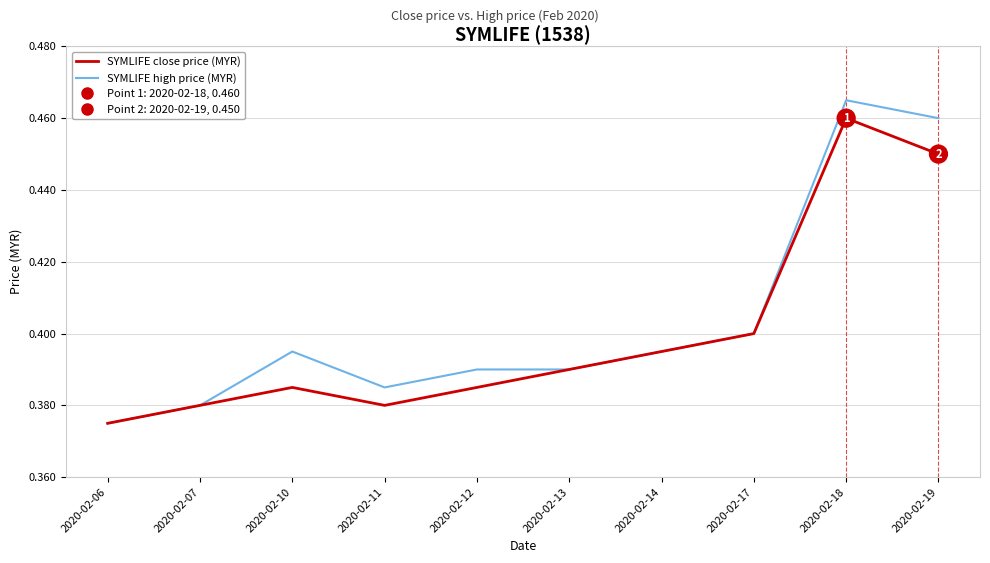

Which series has the largest range (max minus min)?

SYMLIFE high price (MYR)